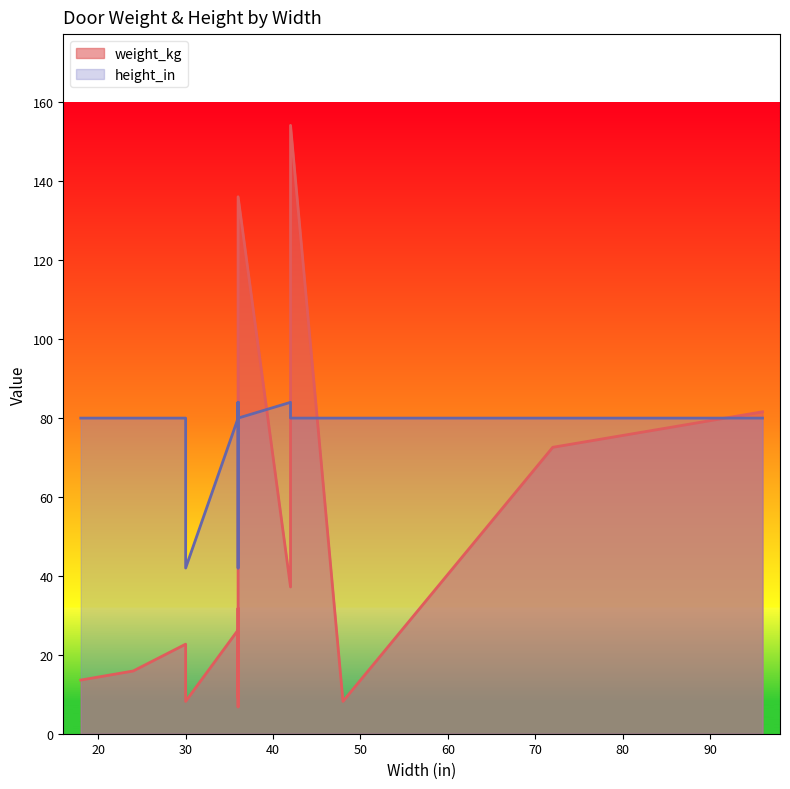

Which series has the largest total across all categories?

height_in